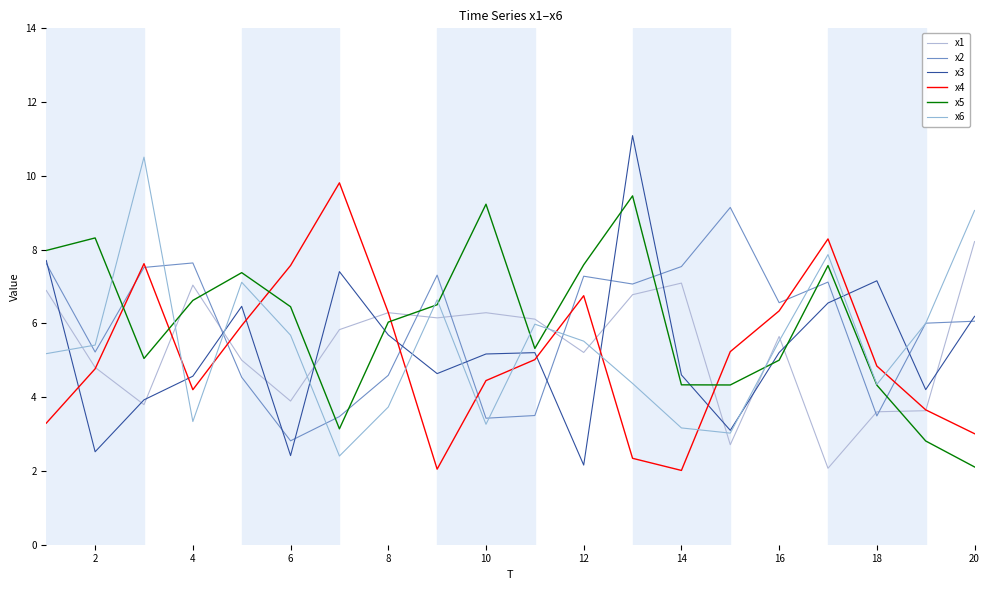

How many interior local valleys does the x5 series have?

4